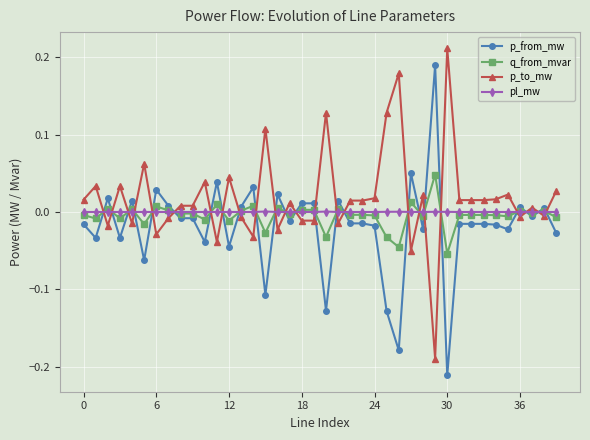

In p_from_mw, how many points are lower than both neighbors (excluding endpoints)?

13